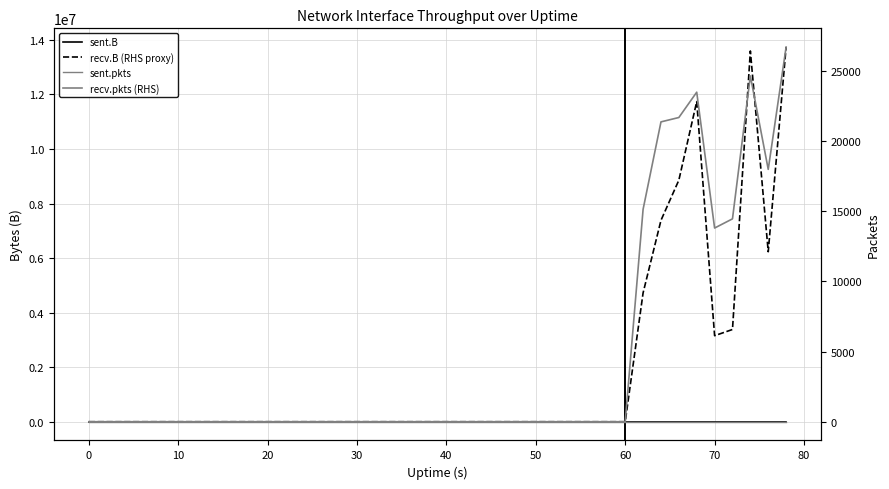

True or false: sent.pkts and sent.B cross at least once.

False